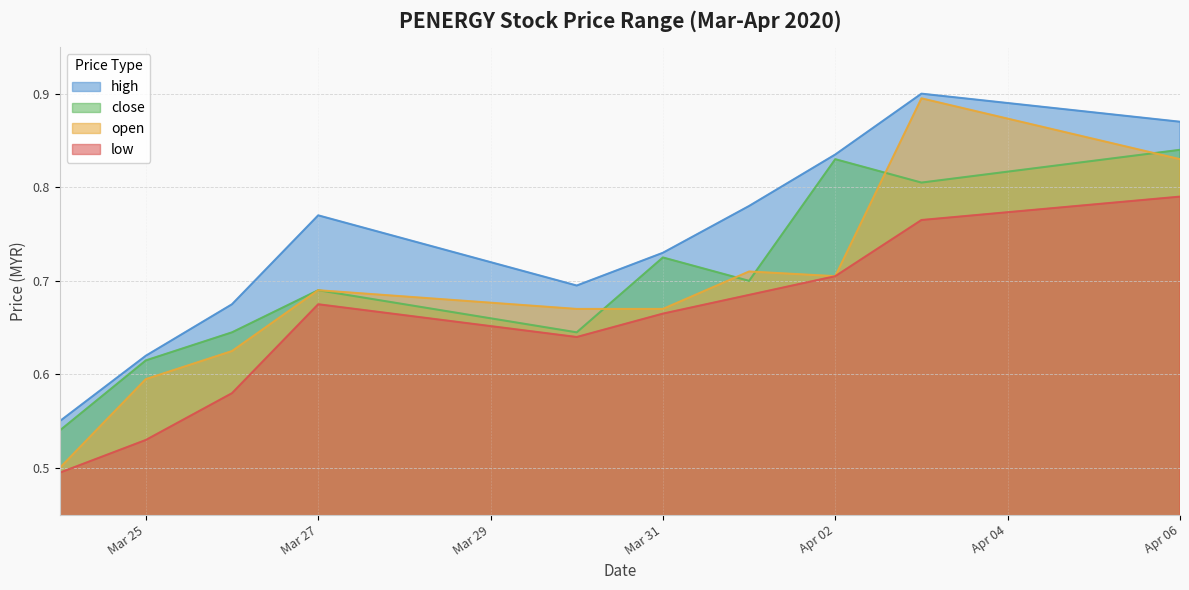

At 2020-04-03, list the series in order from largest to smallest.

high, open, close, low